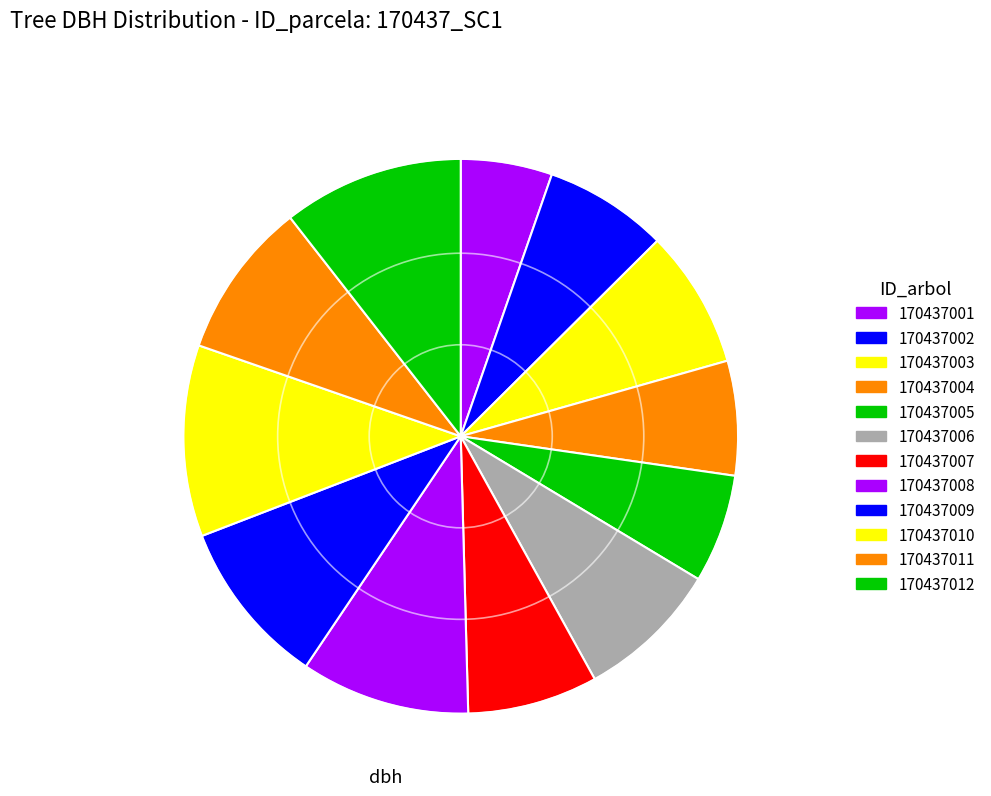

Which slice is the largest?

170437010